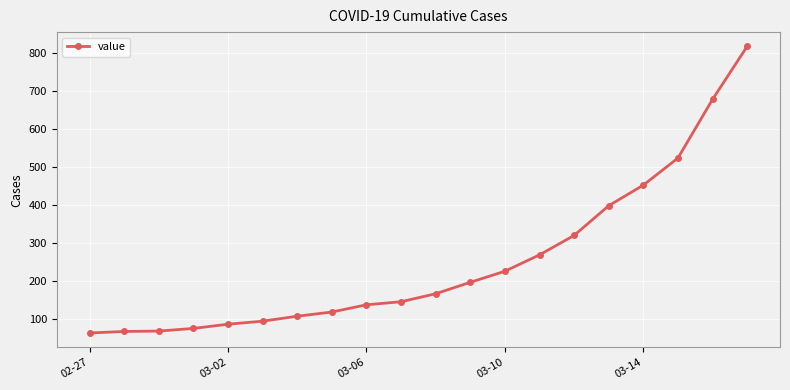

What is the value of the 10th point from the left?

146